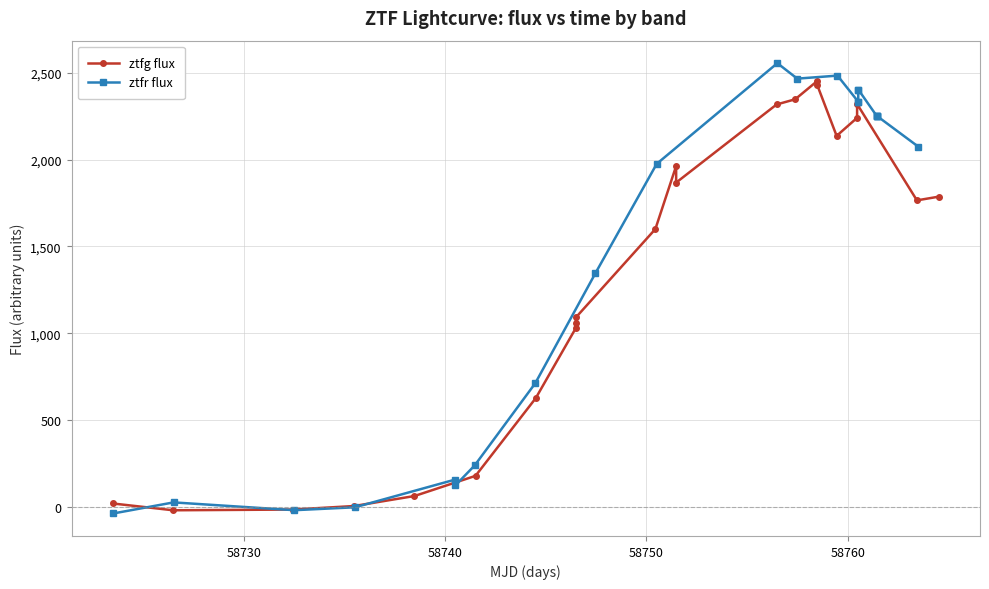

Reading left to right, list all the values displayed in this chart.

ztfg flux: 21.6	-17.5	-13.3	7.0	64.6	180.6	627.9	1030.9	1057.8	1091.7	1600.3	1963.0	1867.4	2316.8	2346.6	2451.5	2429.0	2136.2	2240.0	2319.1	1765.2	1786.5
ztfr flux: -35.8	27.8	-17.0	-0.3	159.3	125.6	240.2	712.9	1345.7	1975.2	2554.3	2465.4	2482.8	2332.6	2332.6	2402.9	2402.9	2248.6	2248.6	2250.5	2250.5	2074.2